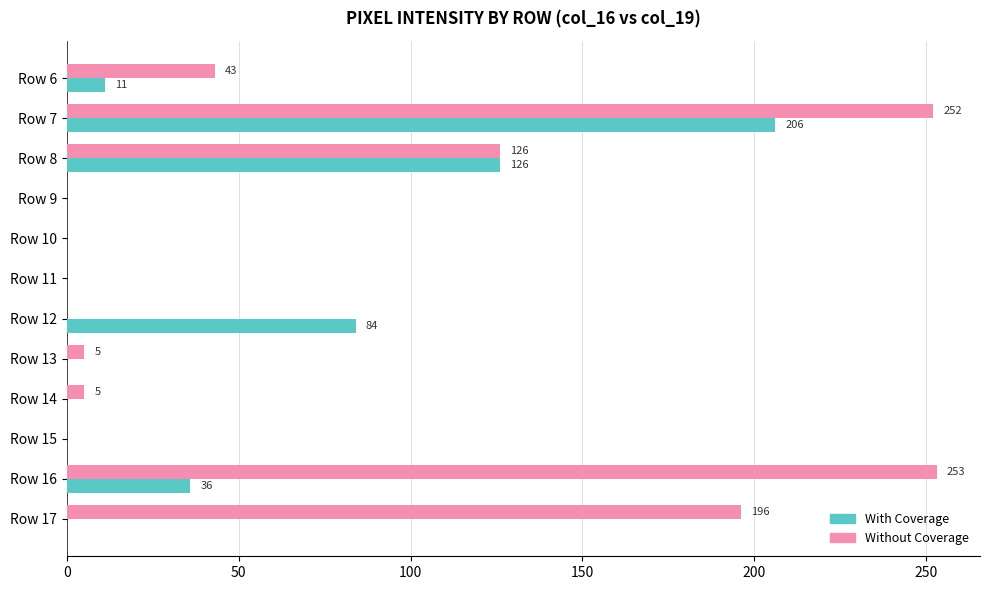

What is the maximum value shown in the chart?

253